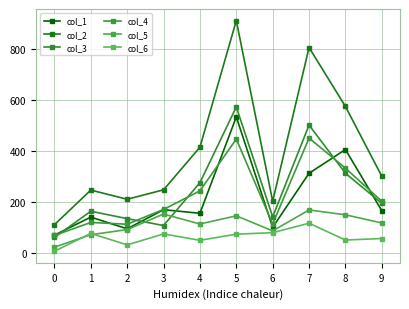

How many lines are shown in the chart?

6